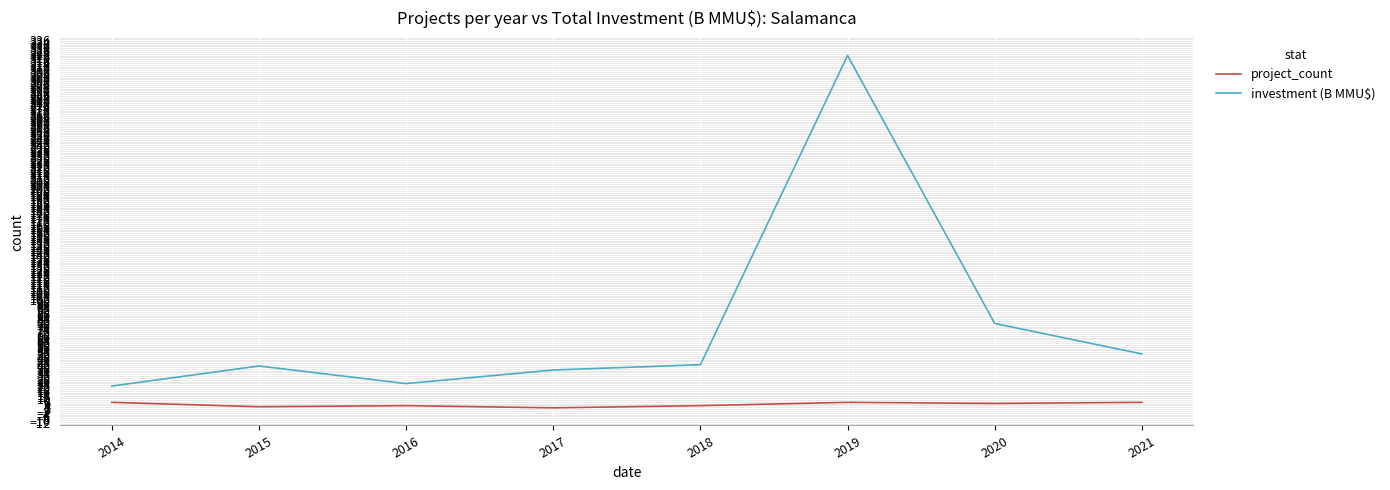

The value of investment (B MMU$) at 2014 is 21.8. True or false?

True